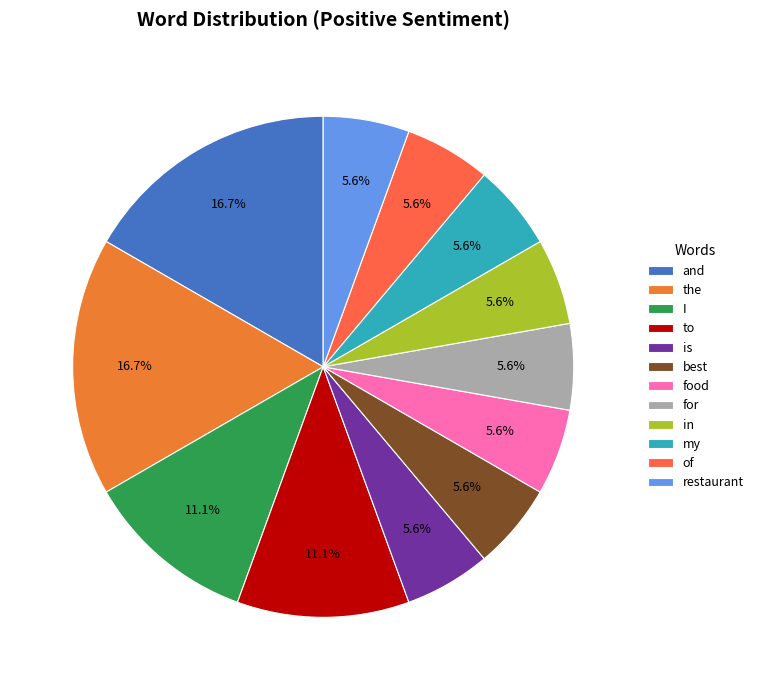

How many slices are in this pie chart?

12